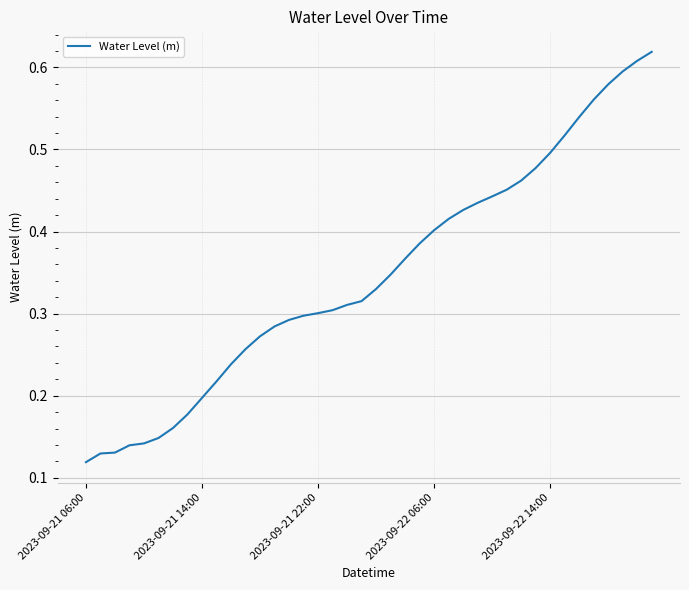

What is the sum of all values?

13.9